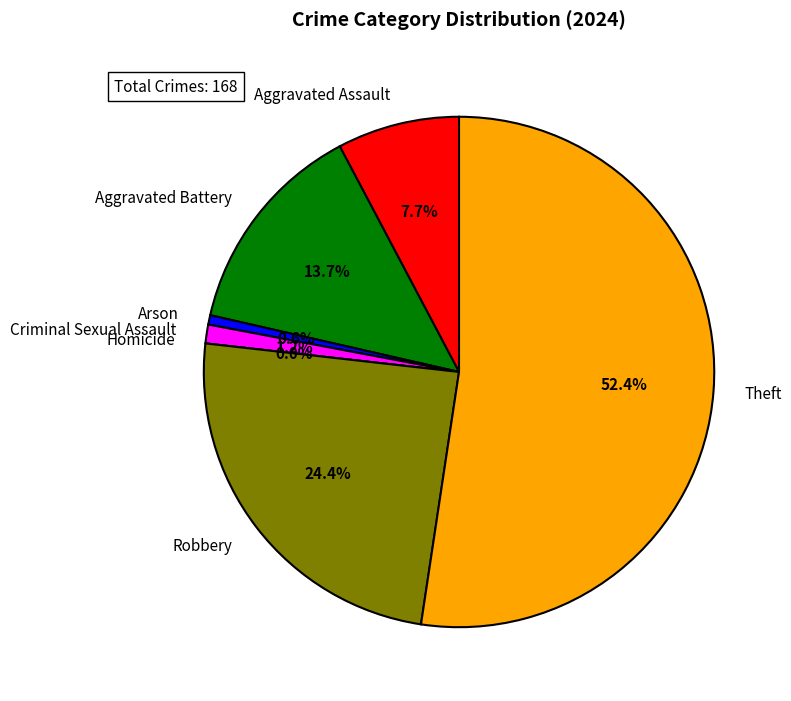

Rank the categories by value from highest to lowest.

Theft, Robbery, Aggravated Battery, Aggravated Assault, Criminal Sexual Assault, Arson, Homicide